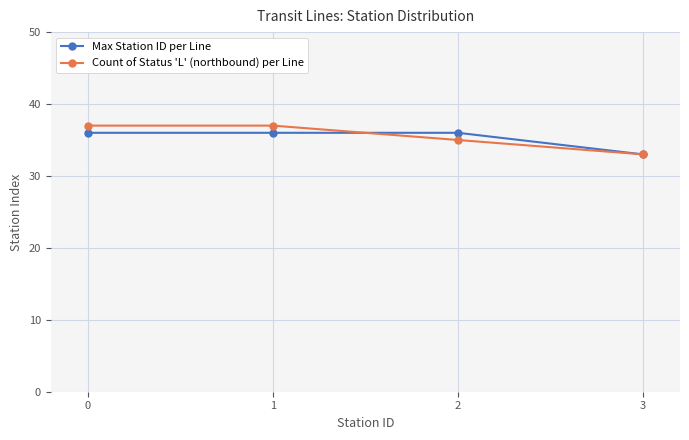

What is the value of the Count of Status 'L' (northbound) per Line point at the 4th from the left?

33